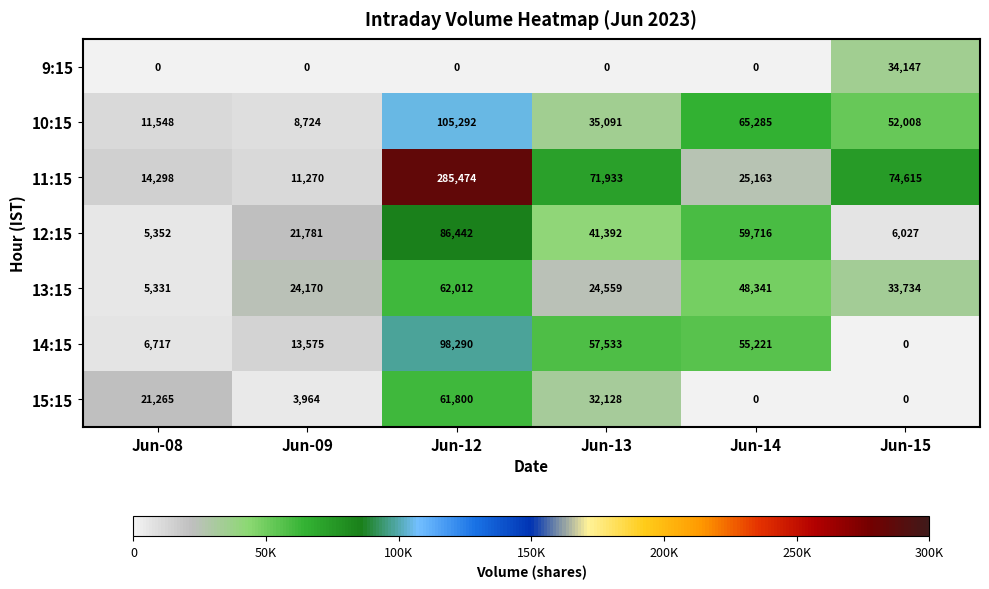

True or false: 15:15 has a value of 25491 at Jun-15.

False